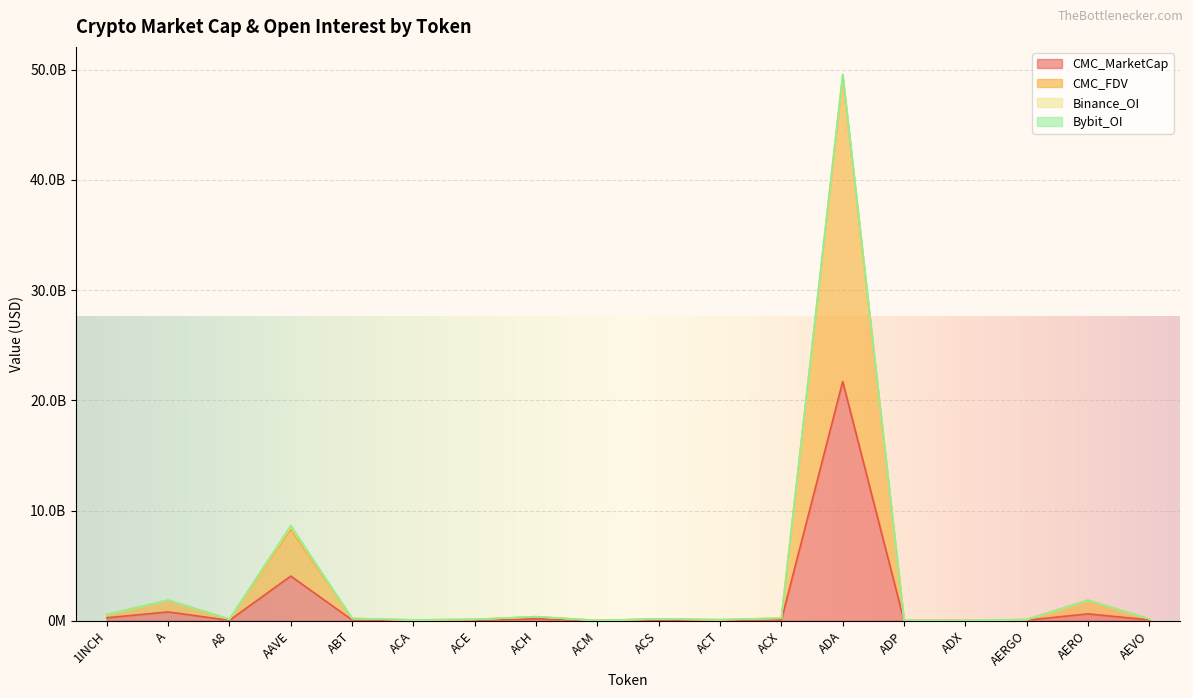

Is it true that CMC_MarketCap equals 232336620.7 at ACH?

False